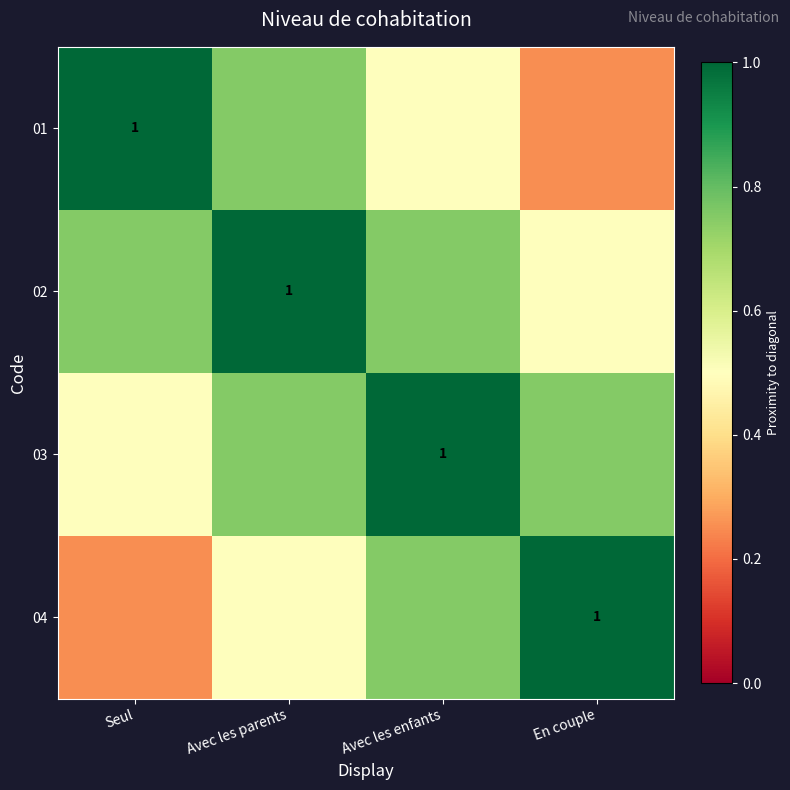

Between Seul and Avec les parents, which series saw the biggest shift?

01